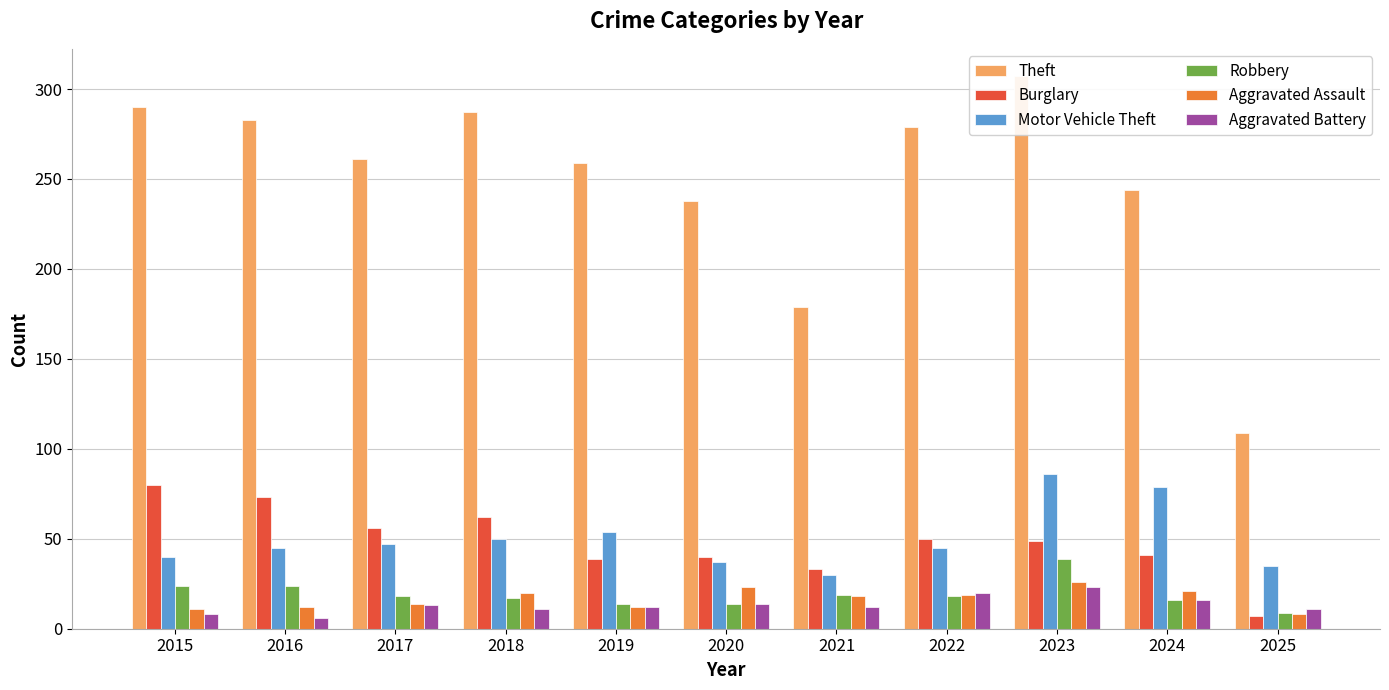

At which label is Theft closest to 208?

2021